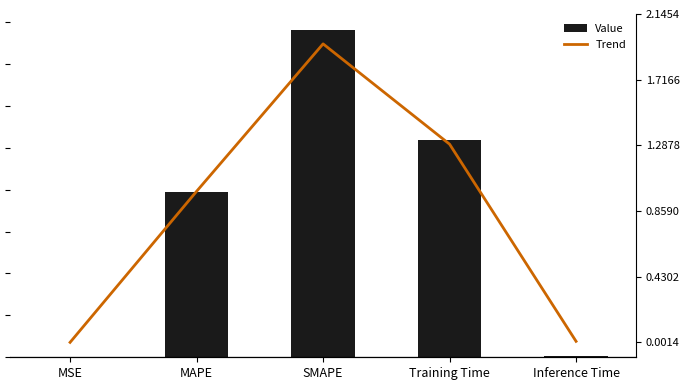

What is the difference between the maximum and minimum values in the Trend series?

1.9